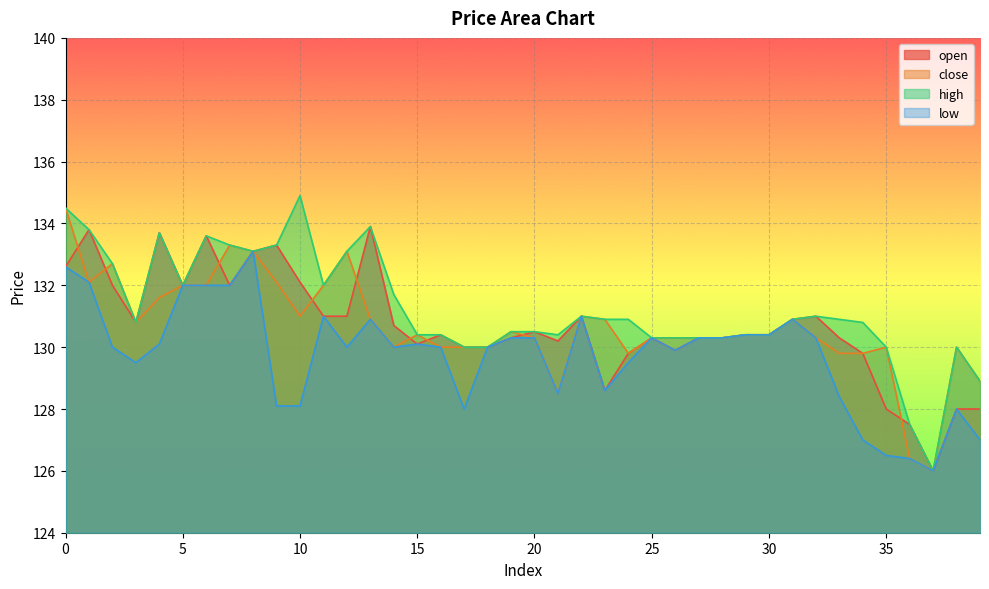

Which series has the largest total across all categories?

high